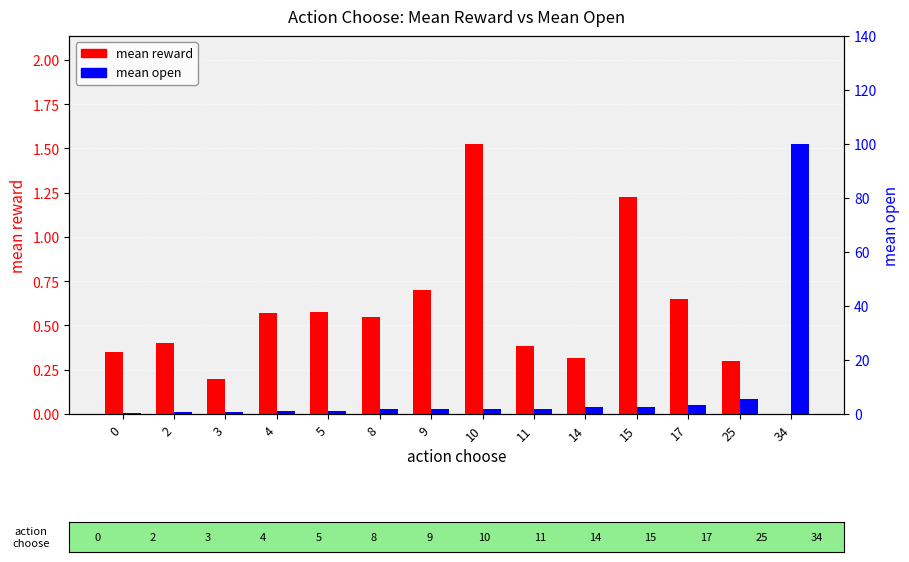

Does the chart contain stacked bars?

No